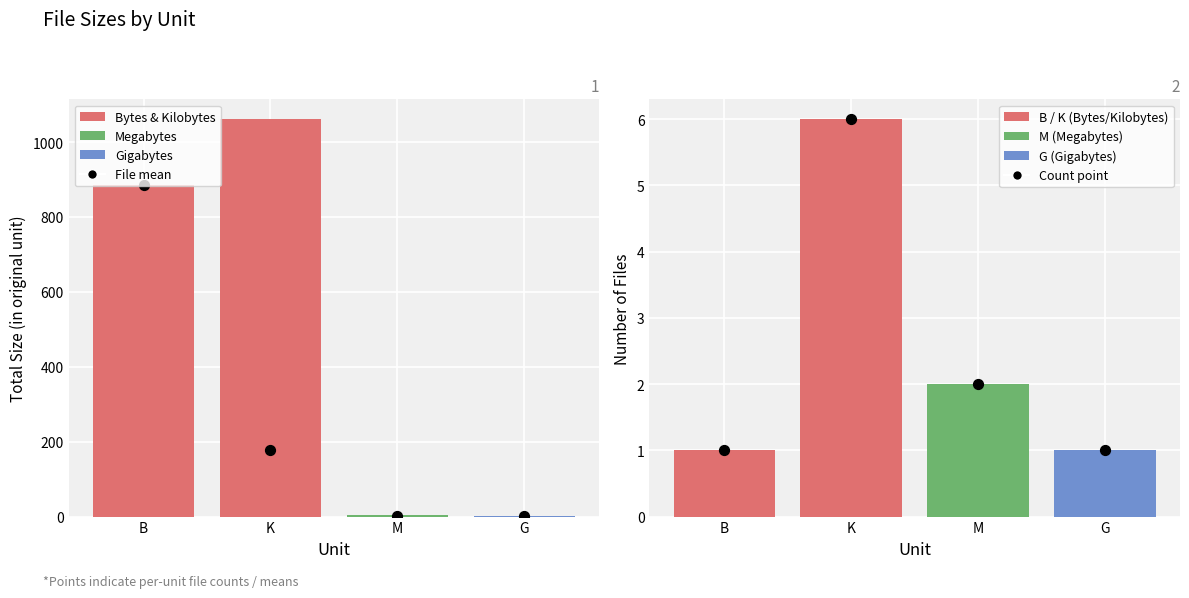

Approximately how many times larger is the value at B compared to G?

1.0